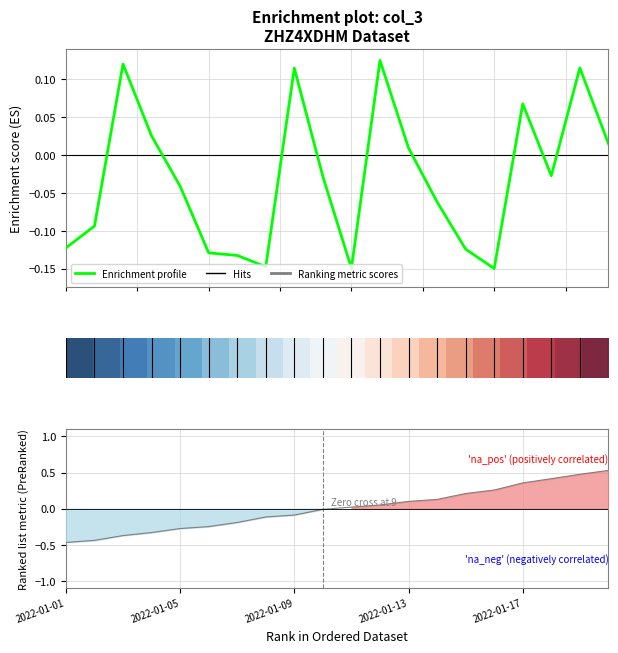

How many lines are shown in the chart?

5